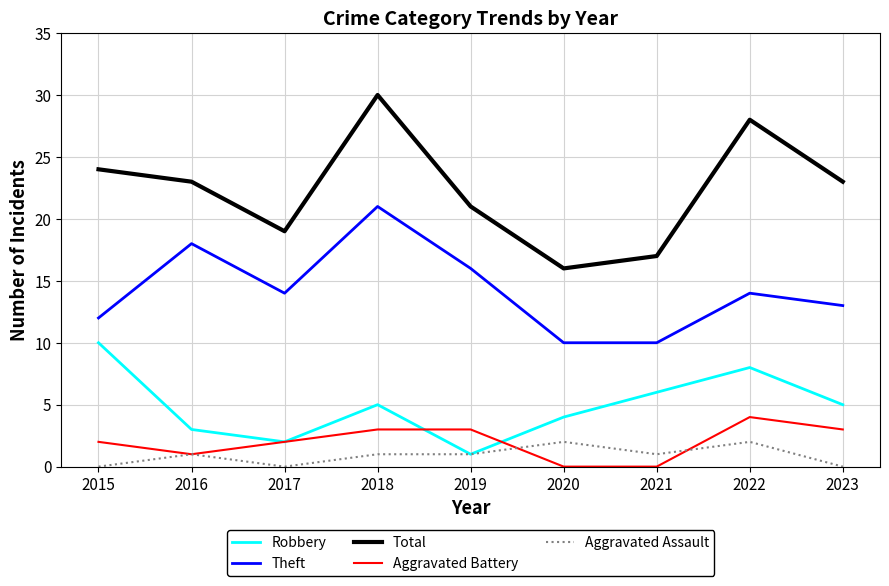

Is the value of Robbery at 2023 greater than the value of Theft at 2016?

No